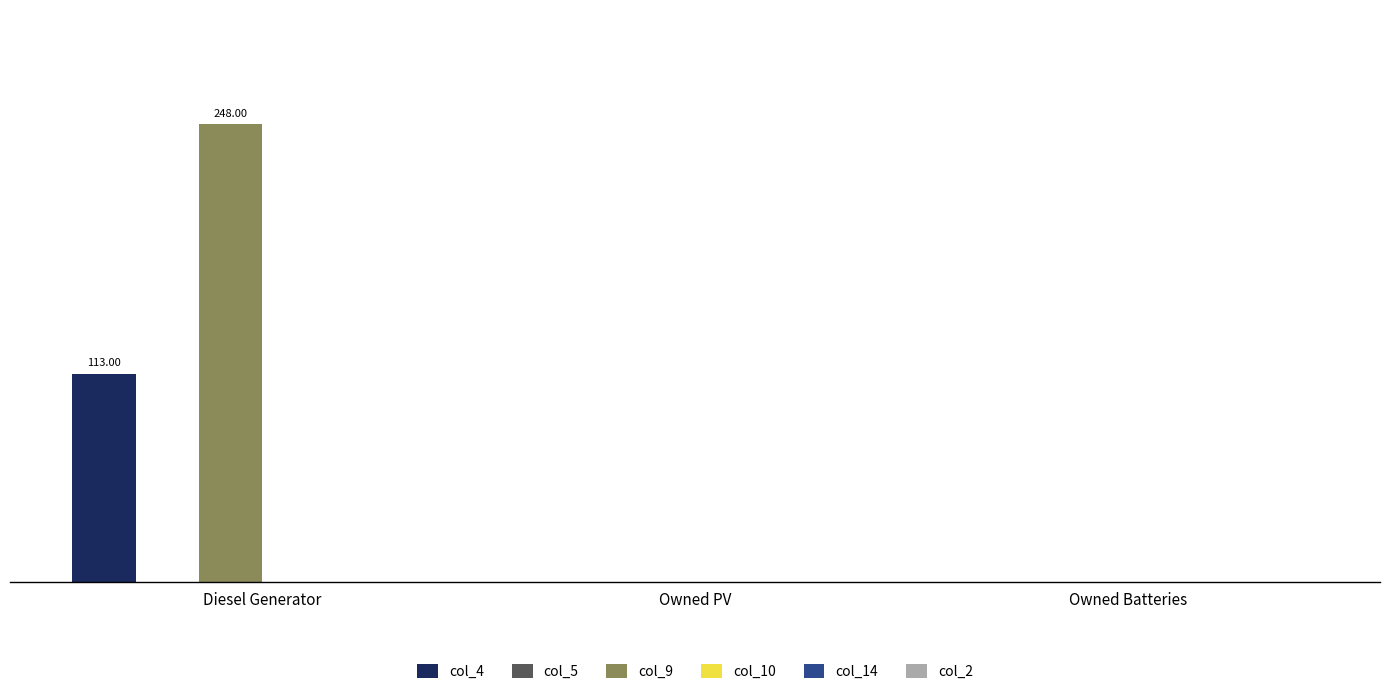

What is the label of the 3rd bar from the left?

Owned Batteries